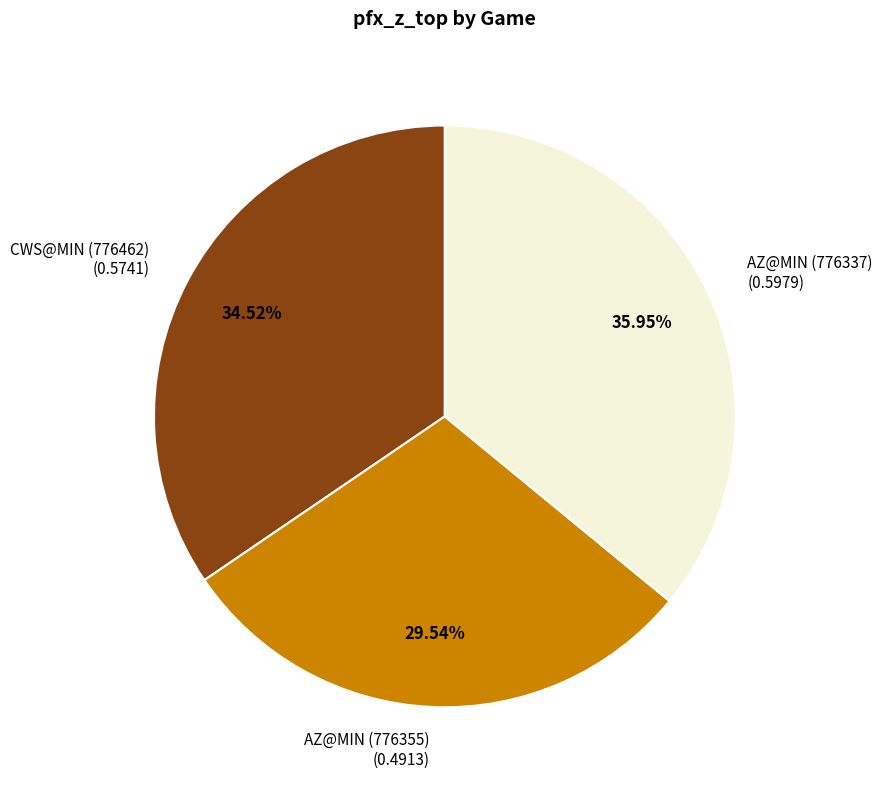

Which slice is the smallest?

AZ@MIN (776355)